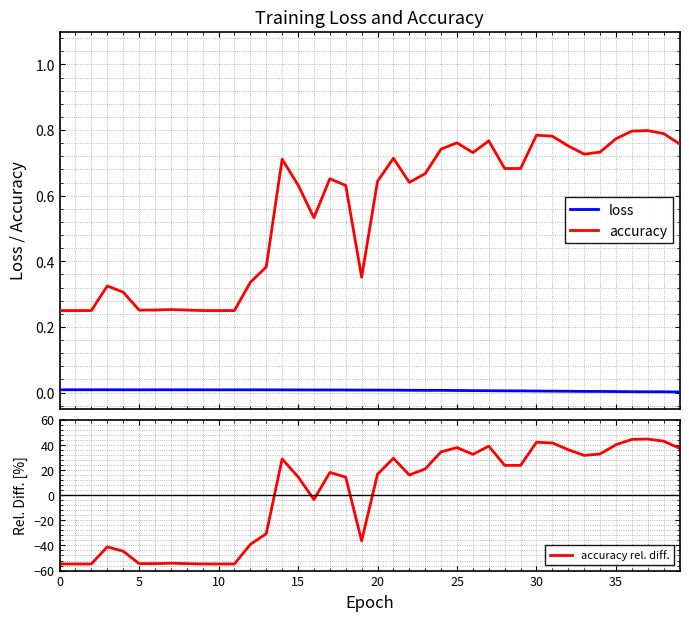

Is it true that accuracy rel. diff. equals -12.6 at 12?

False